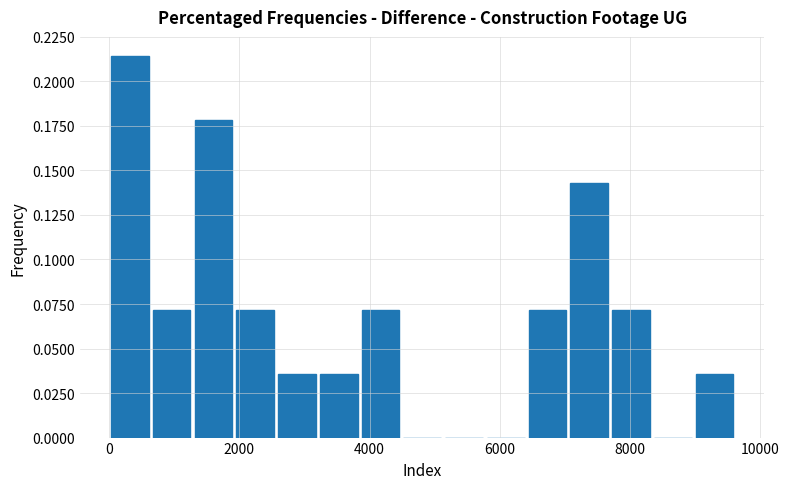

Read against the x-axis, roughly where is the centre of the tallest bar?

400